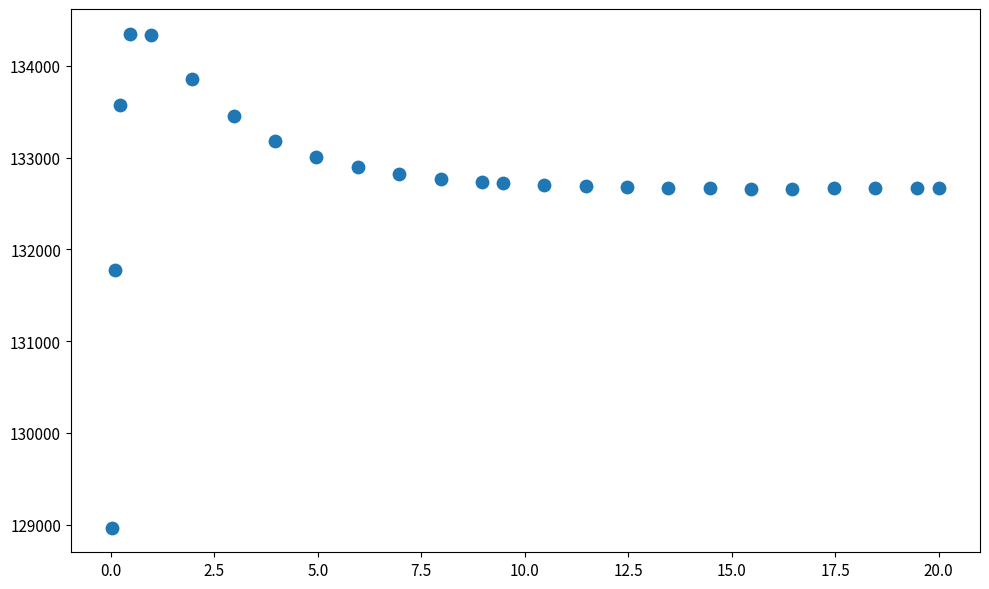

What Y value in the scatter plot is closest to 131658?

131775.1